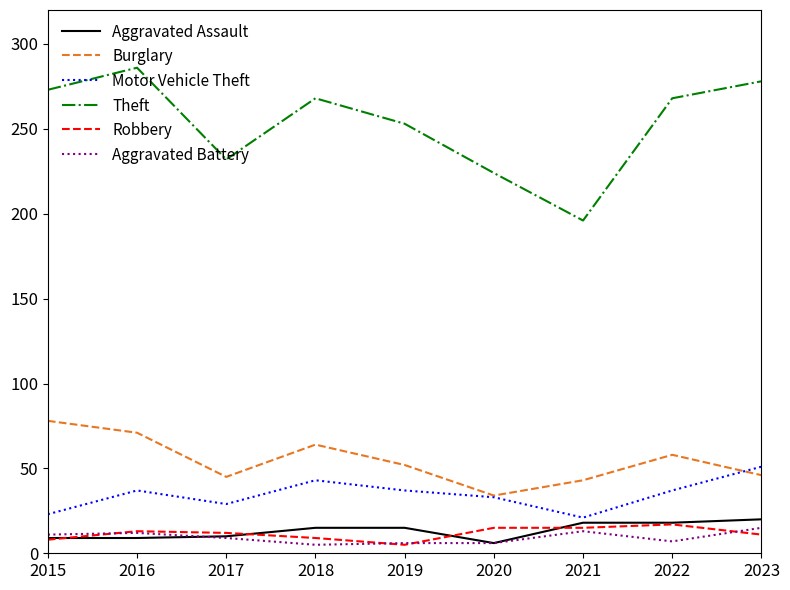

Which category has the highest value in the Burglary series?

2015